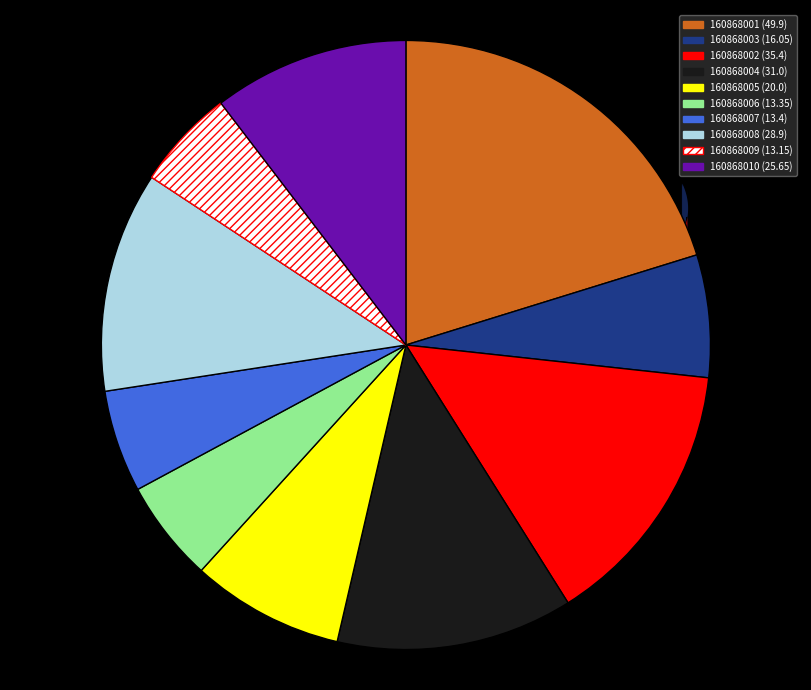

What percentage is NOT represented by 160868009?

94.7%